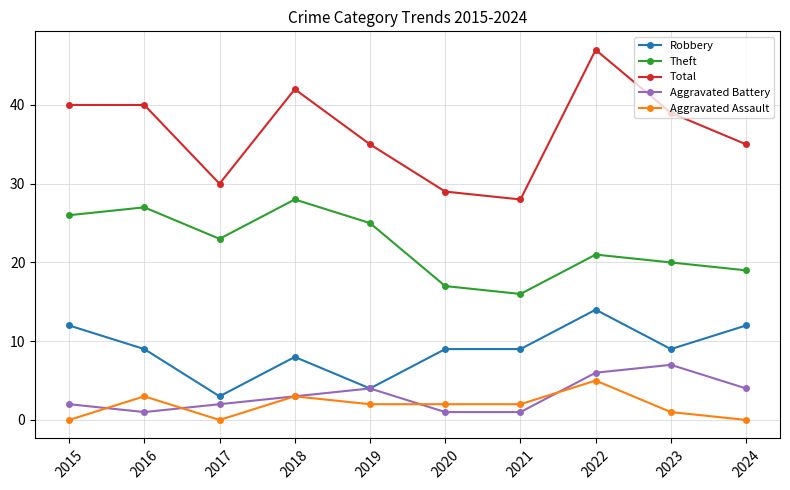

Read the Theft value at 2016, to the nearest 5.

25